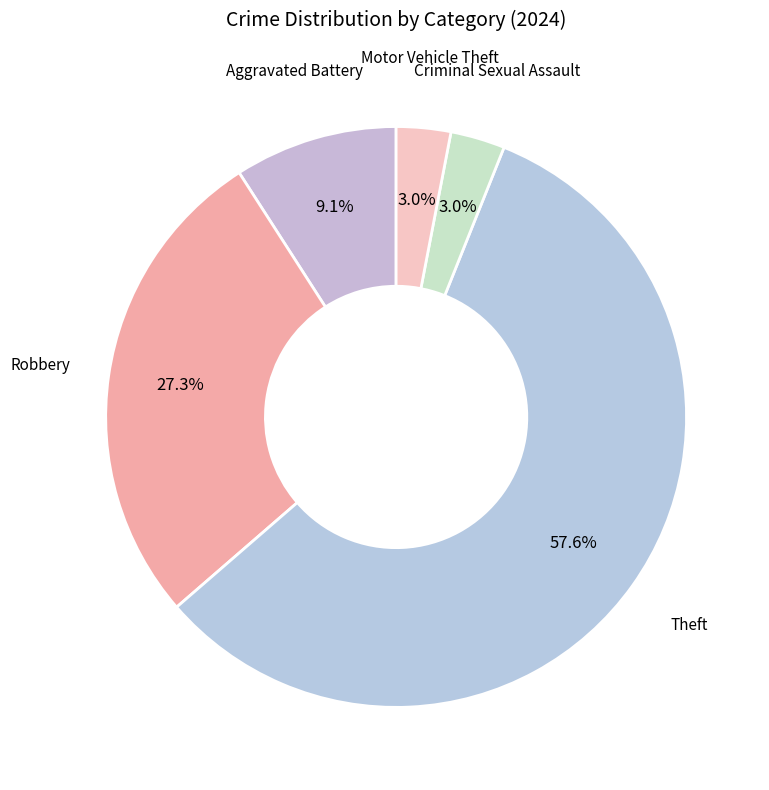

Does any single category account for the majority?

Yes